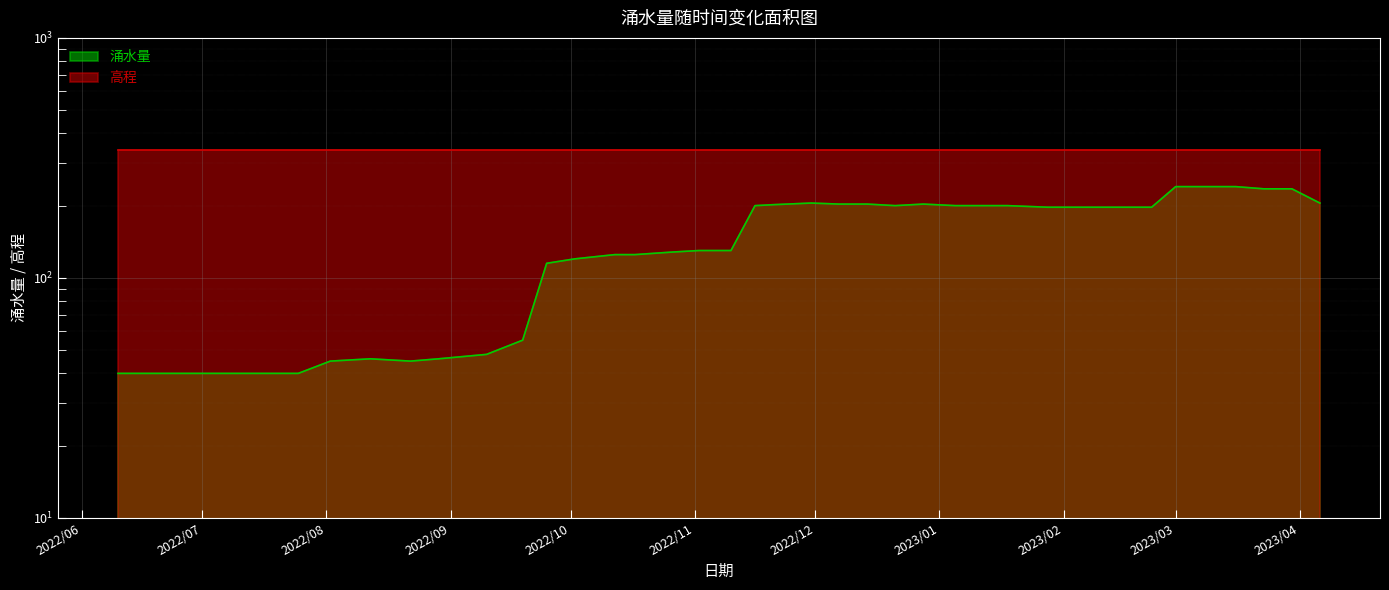

List the labels in order of value, smallest first.

2022/06/10, 2022/06/17, 2022/06/26, 2022/07/06, 2022/07/15, 2022/07/25, 2022/08/02, 2022/08/22, 2022/08/12, 2022/08/29, 2022/09/10, 2022/09/19, 2022/09/25, 2022/10/02, 2022/10/12, 2022/10/17, 2022/10/26, 2022/11/02, 2022/11/10, 2023/01/28, 2023/02/02, 2023/02/09, 2023/02/16, 2023/02/23, 2022/11/16, 2022/12/21, 2023/01/05, 2023/01/11, 2023/01/18, 2022/11/21, 2022/12/07, 2022/12/14, 2022/12/28, 2022/11/30, 2023/04/06, 2023/03/23, 2023/03/30, 2023/03/01, 2023/03/09, 2023/03/16